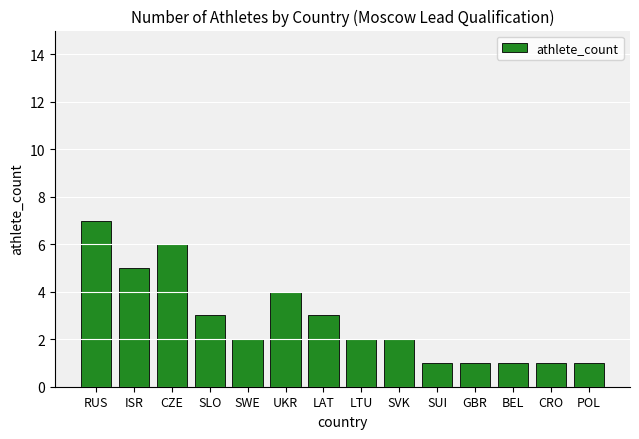

Reading left to right, list all the values displayed in this chart.

7	5	6	3	2	4	3	2	2	1	1	1	1	1